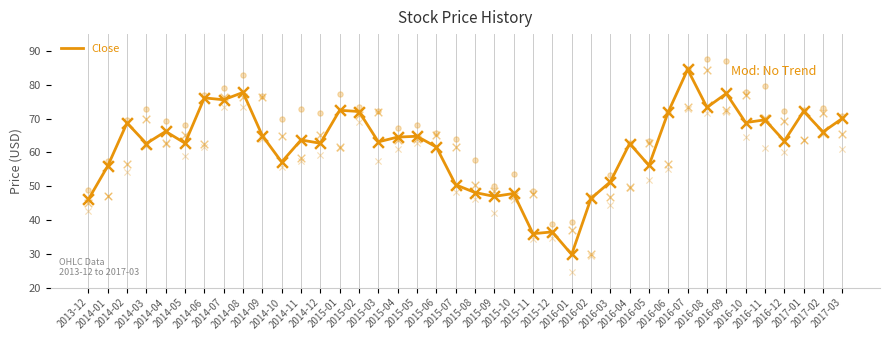

Approximately how many times larger is the value at 2014-02 compared to 2014-10?

1.2